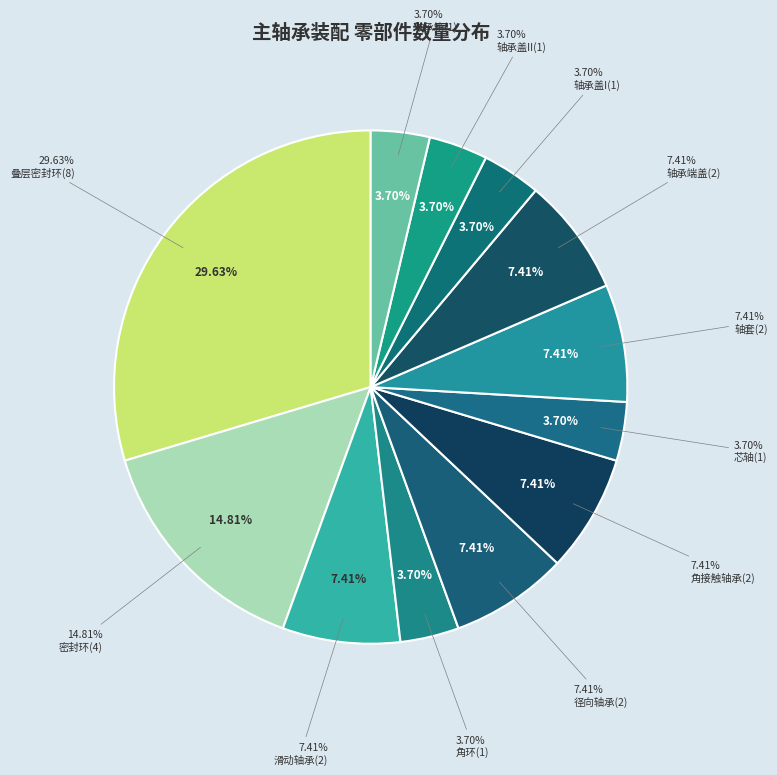

To the nearest percent, what is the combined percentage of 轴套(2) and 叠层密封环(8)?

37%